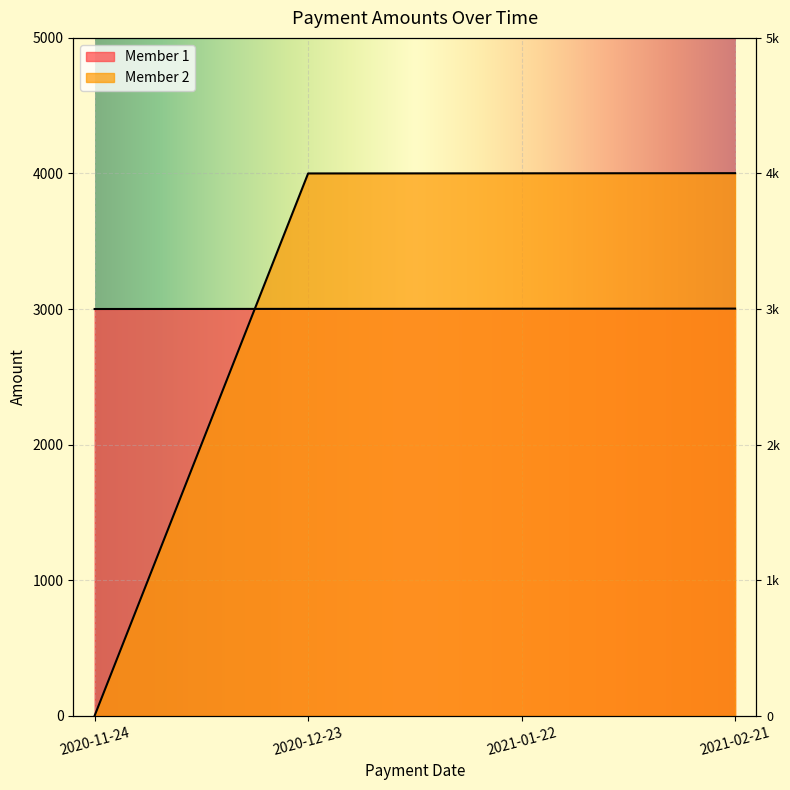

What is the total value across all series at 2021-02-21?

7005